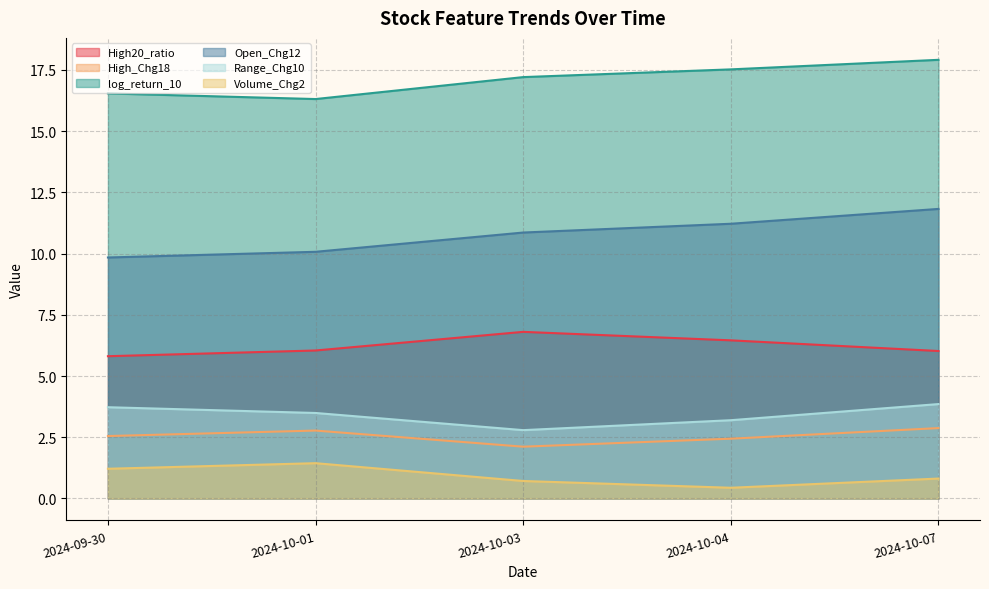

How many lines are shown in the chart?

6